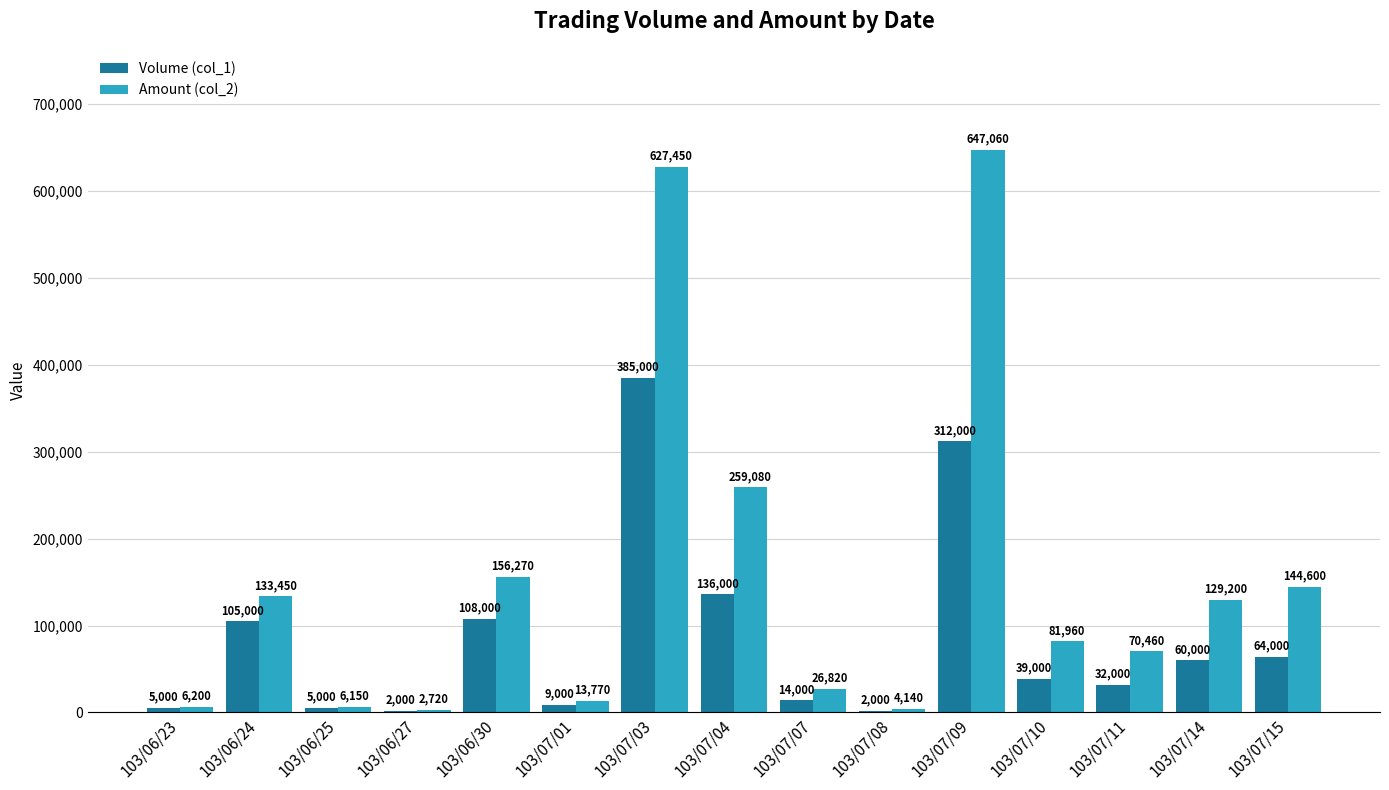

What is the total value across all series at 103/07/10?

120960